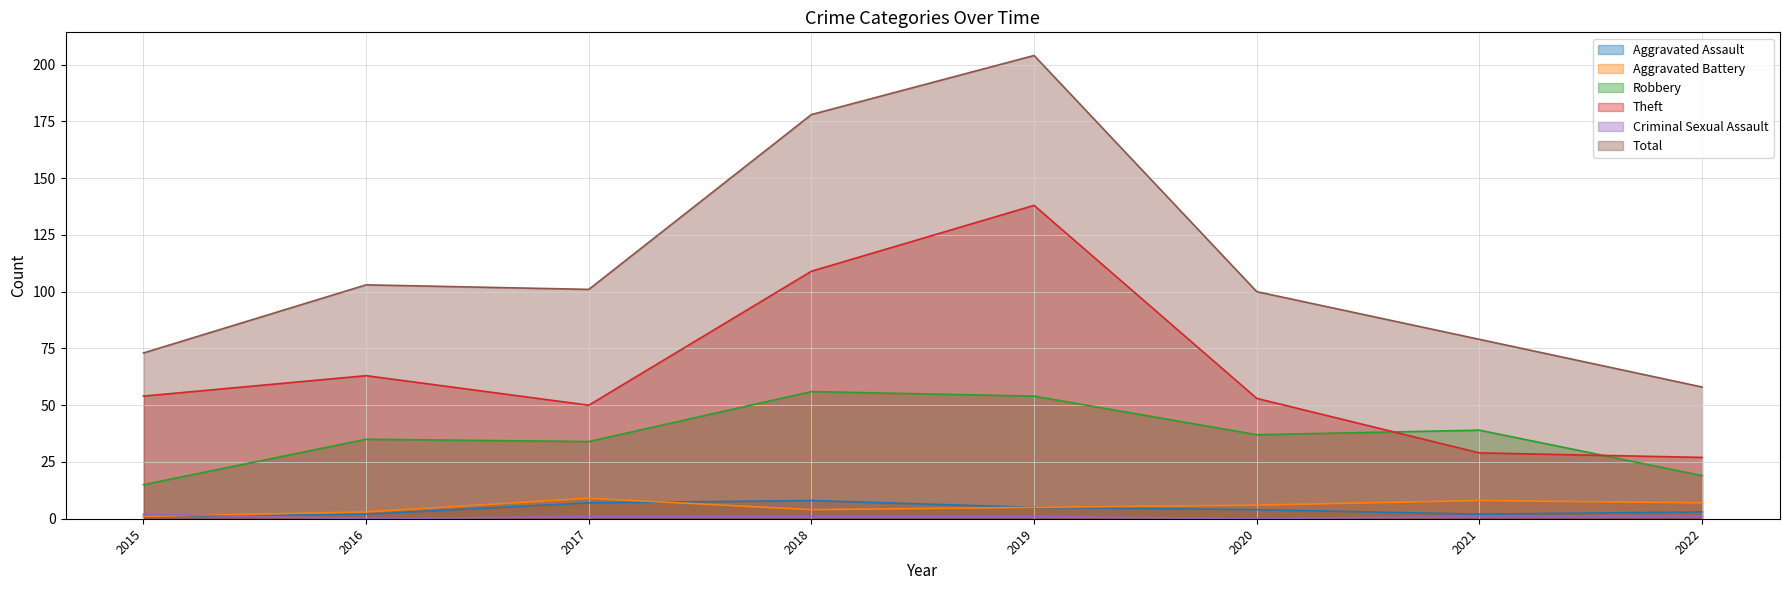

In Robbery, how many points are higher than both neighbors (excluding endpoints)?

3